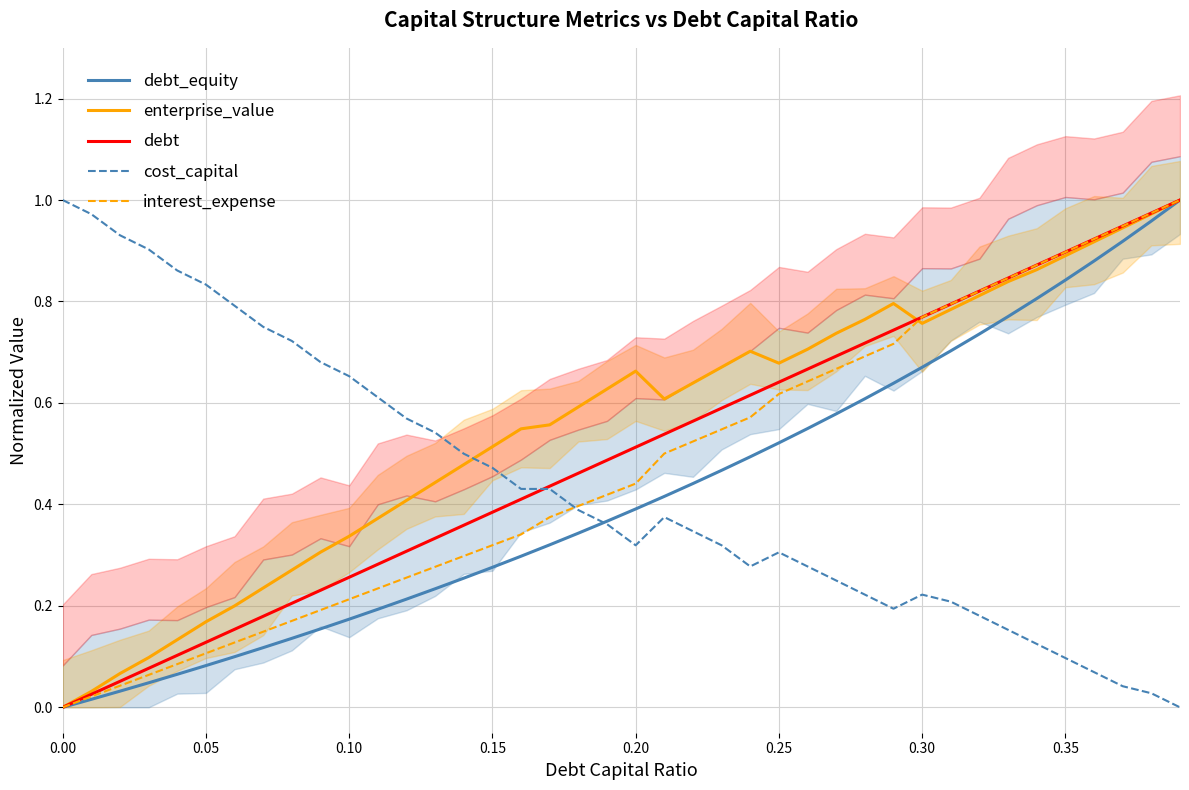

True or false: enterprise_value and cost_capital intersect in this chart.

True